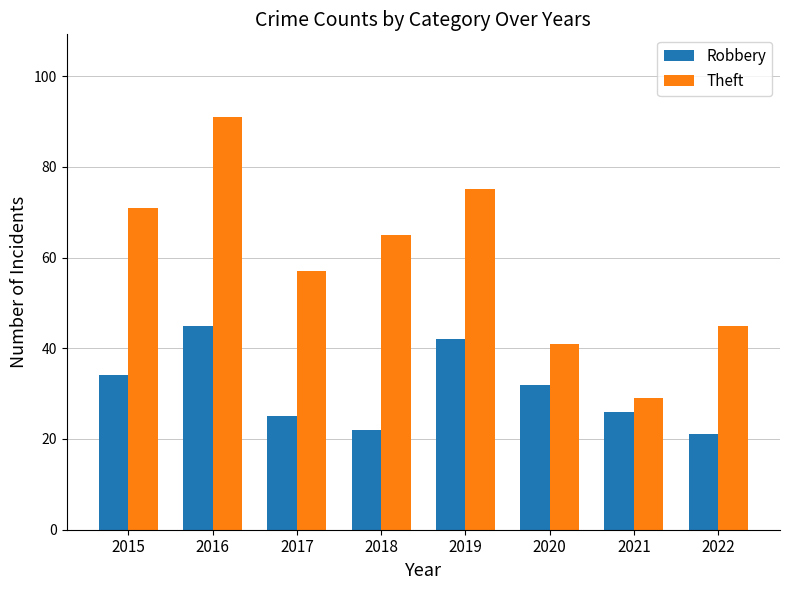

What is the maximum value shown in the chart?

91